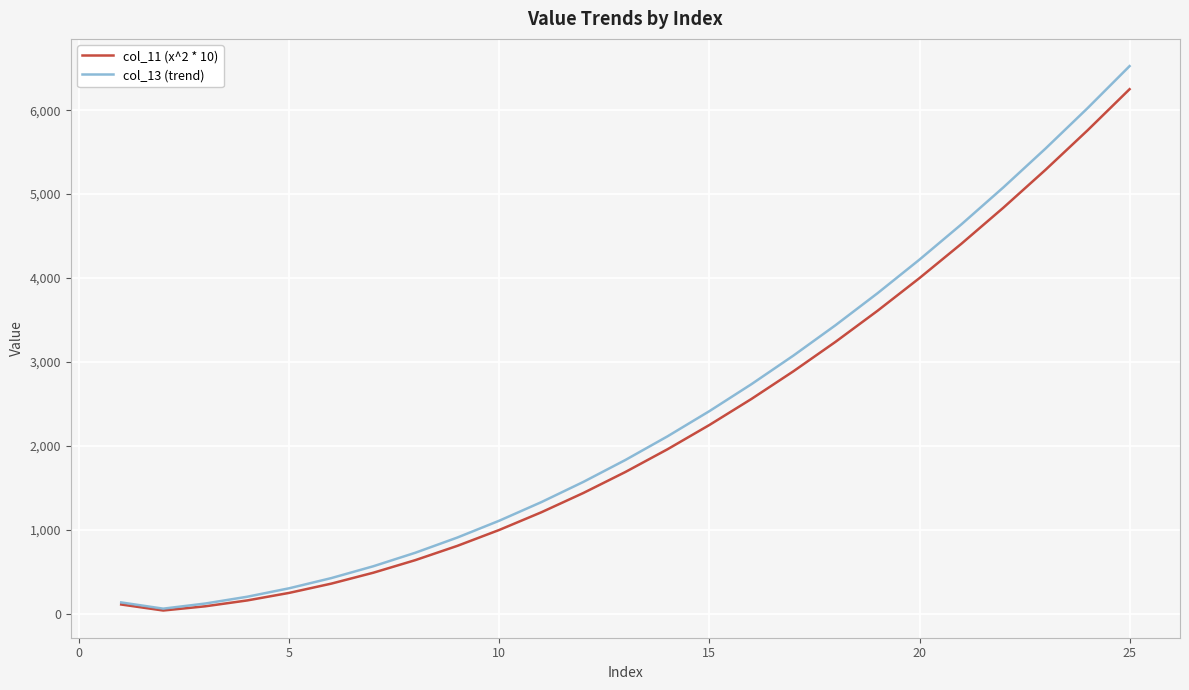

True or false: col_11 (x^2 * 10) has more than 0 points higher than both neighbors.

False